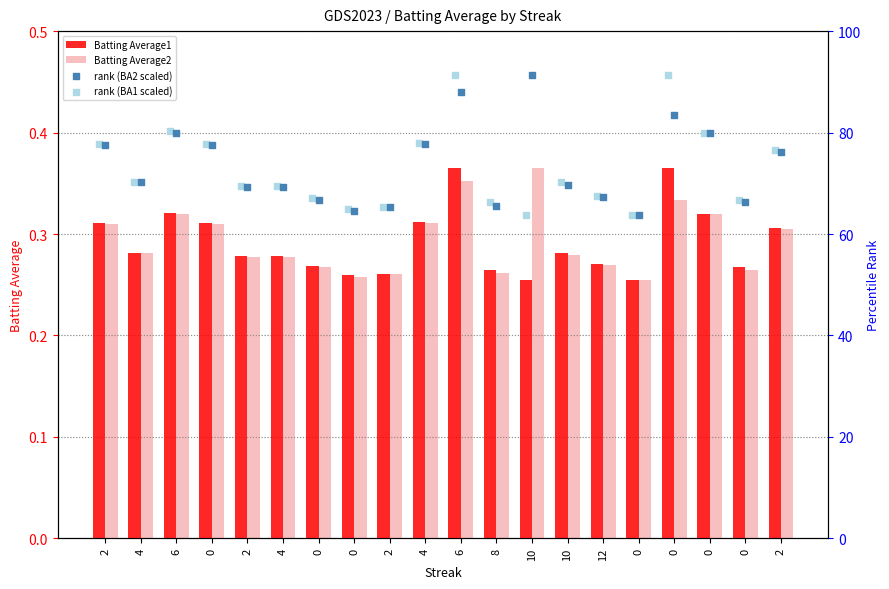

What is the total value across all series at 0?

155.9